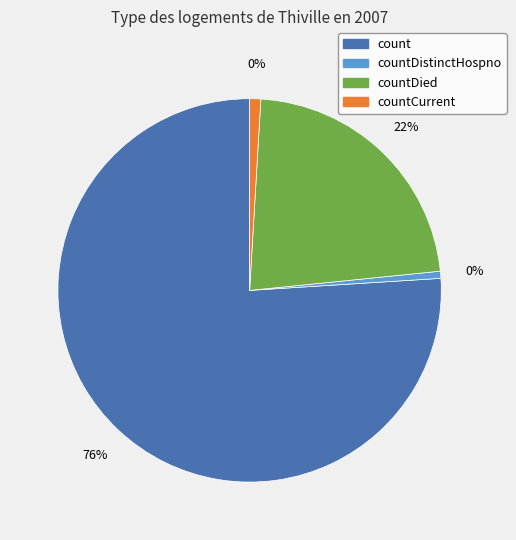

Which slice is the largest?

count